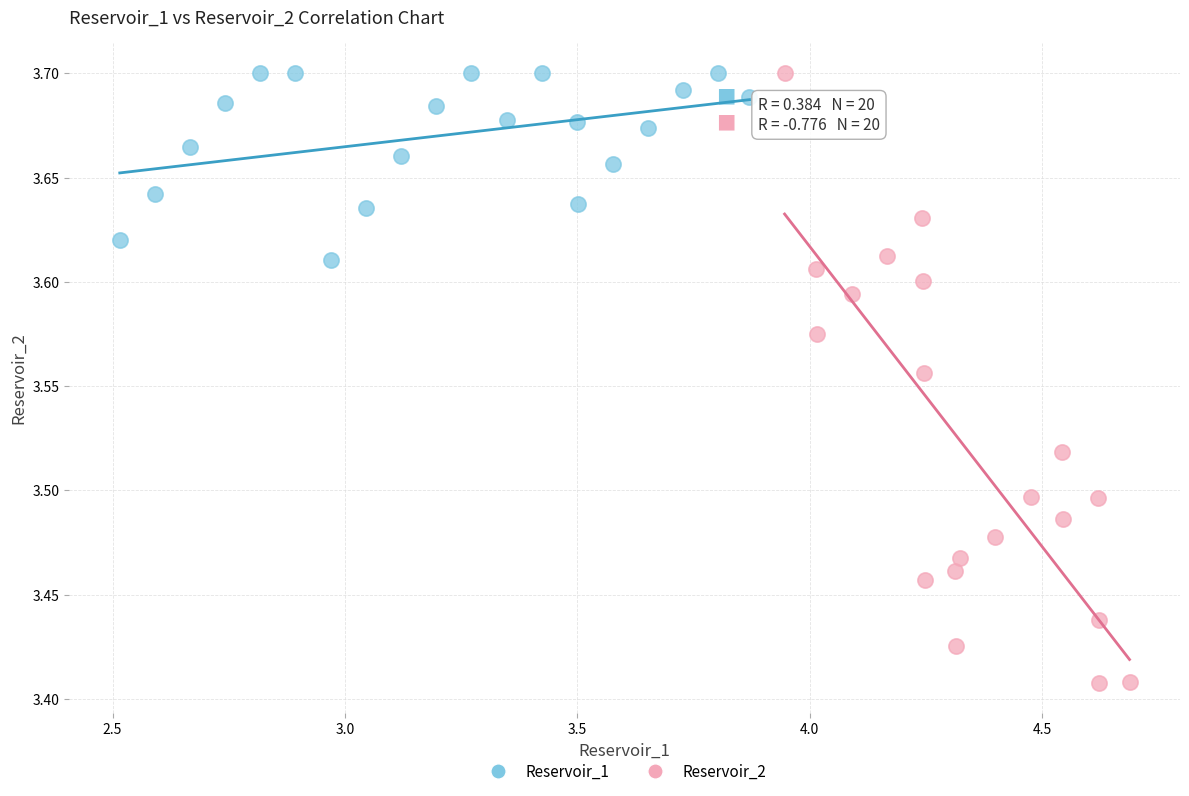

Which series reaches the minimum Y coordinate?

Reservoir_2